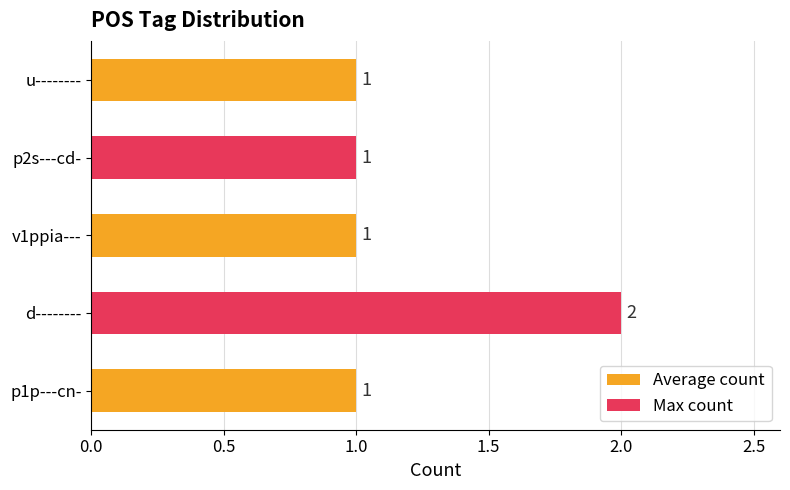

At which category does the chart reach its peak across all series?

d--------